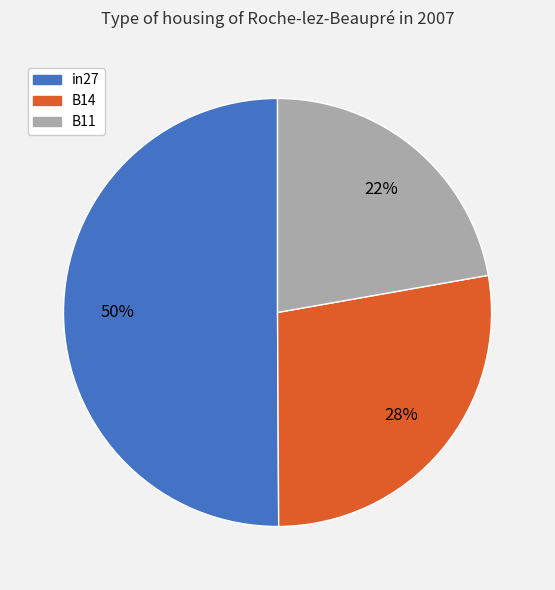

To the nearest percent, what is the difference between the in27 and B14 slice percentages?

22%